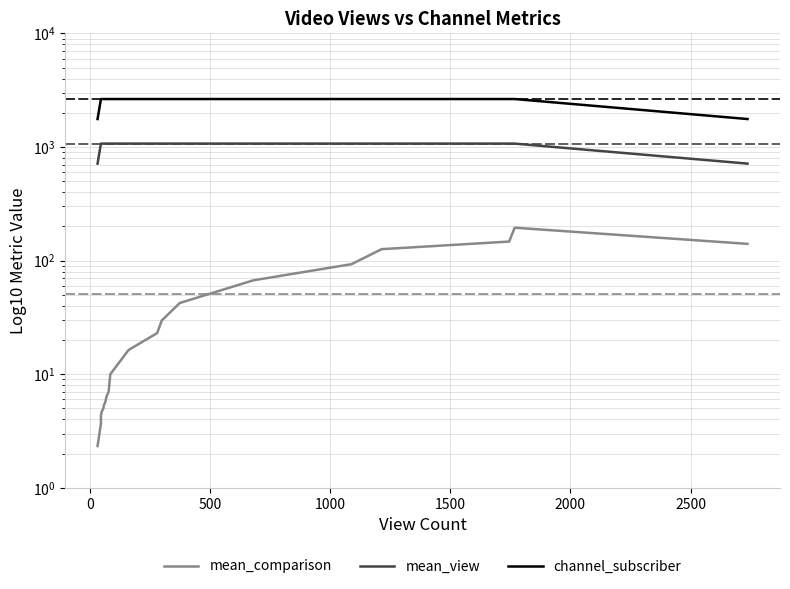

True or false: channel_subscriber has more than 2 interior local peaks.

False